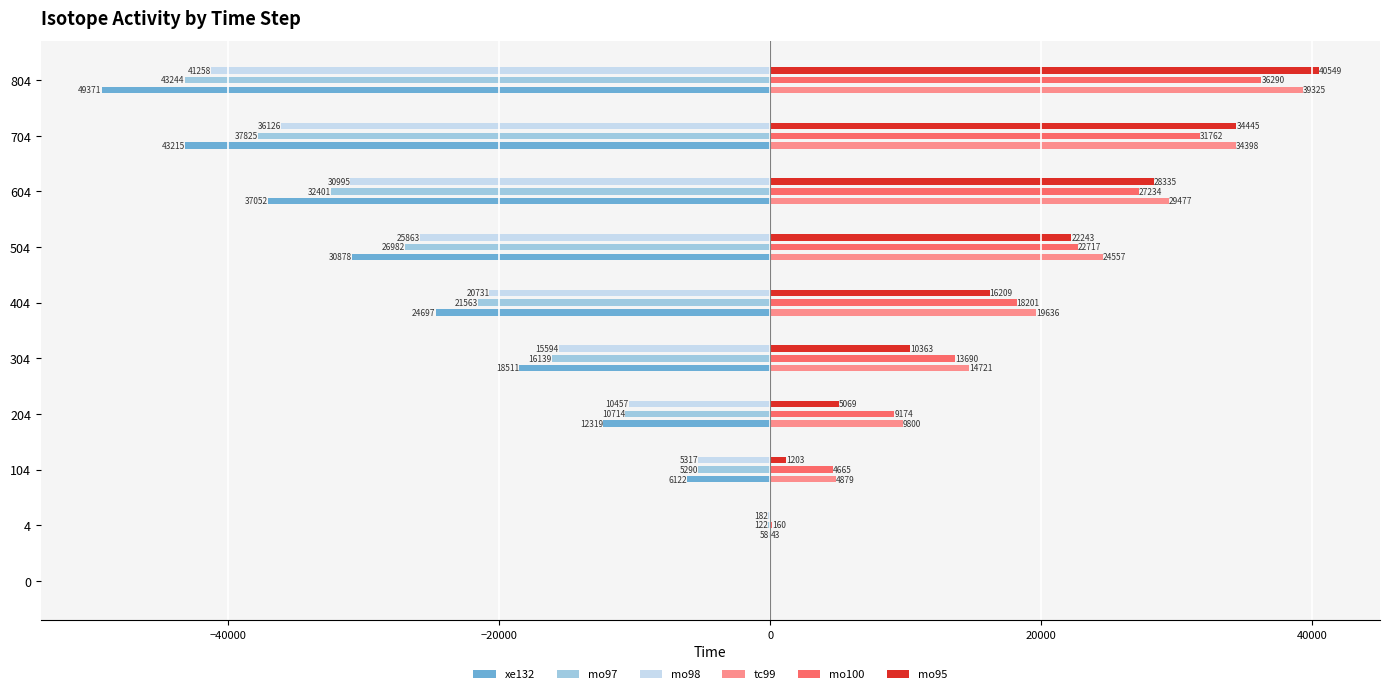

Is the value of mo100 at 804 greater than the value of mo97 at 704?

Yes